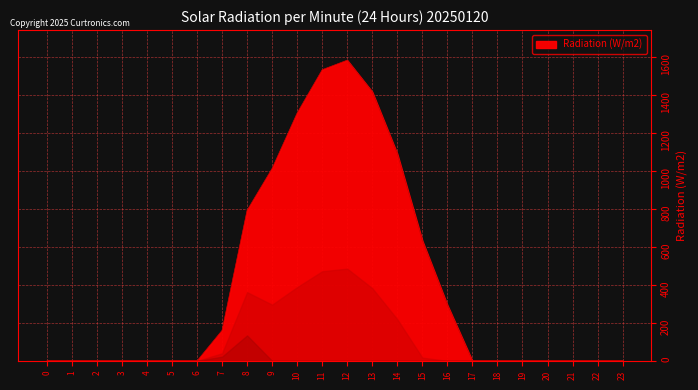

What is the change in value from 7 to 8?

+631.2